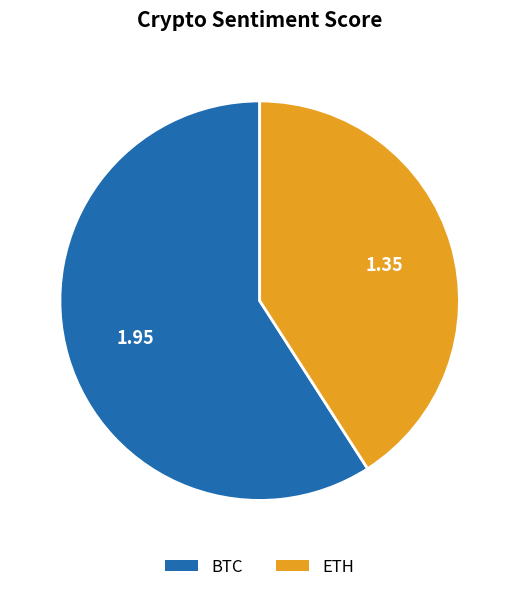

Rank the categories by value from highest to lowest.

BTC, ETH